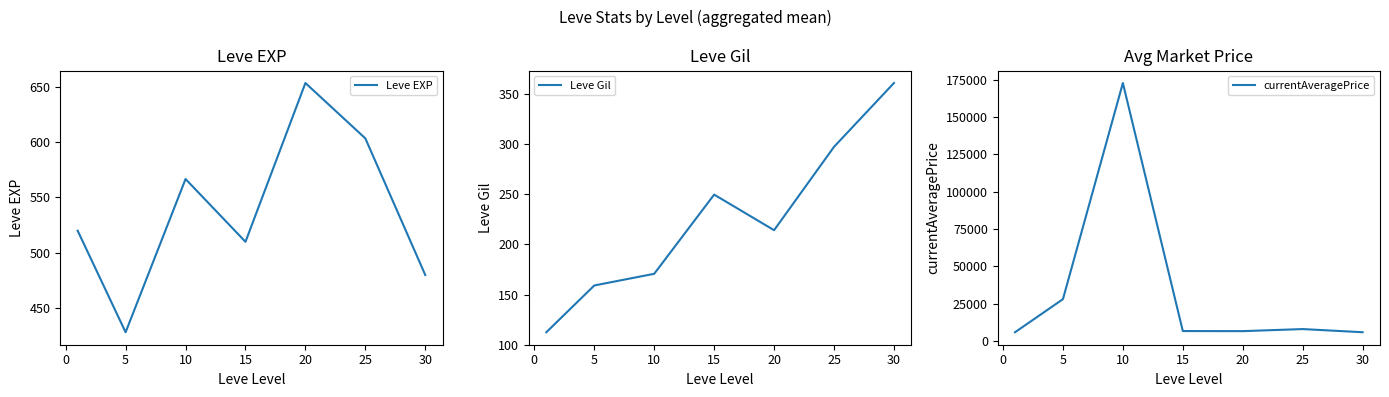

Is it true that Leve EXP equals 566.7 at 10?

True